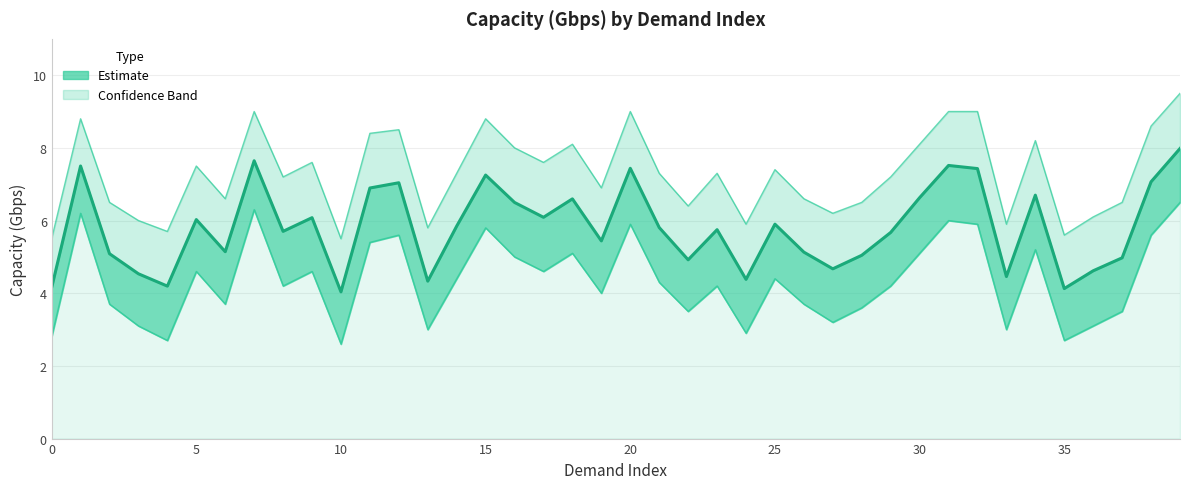

At 3, list the series in order from largest to smallest.

upper_band, capacity_gbps, lower_band